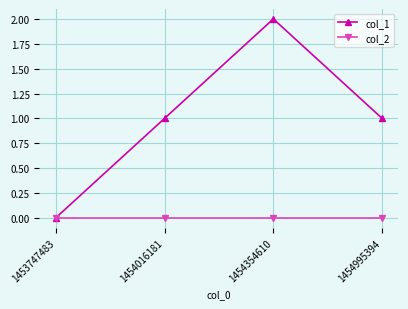

Is this an area chart (filled region under the line)?

No